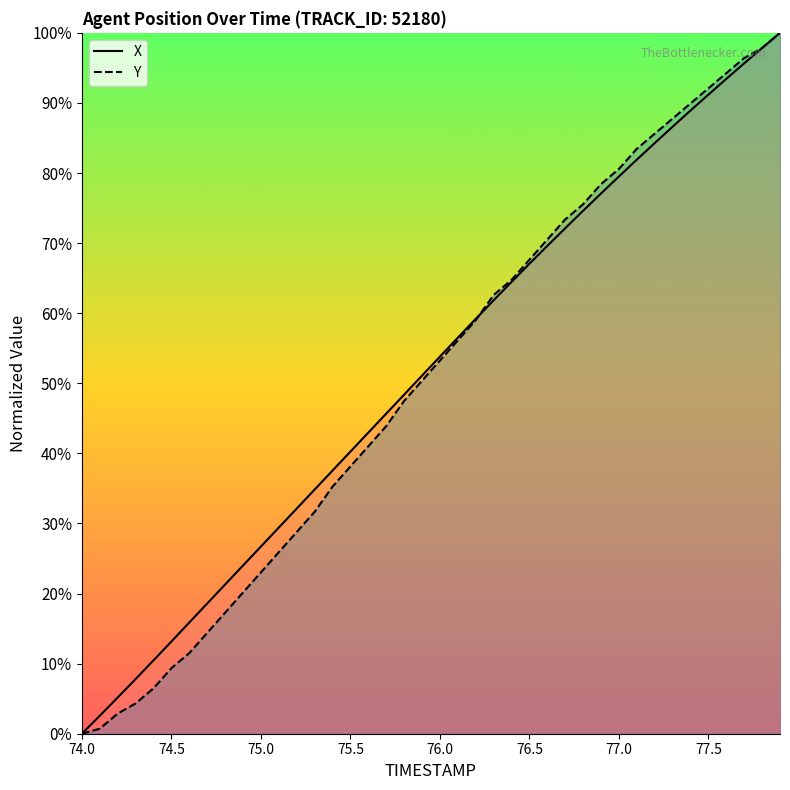

Reading left to right, extract all data points from this chart.

X: 0.0	2.6	5.2	7.8	10.5	13.2	15.9	18.6	21.3	24.0	26.7	29.4	32.1	34.8	37.5	40.3	43.0	45.7	48.4	51.1	53.8	56.5	59.2	61.8	64.5	67.0	69.6	72.1	74.6	77.1	79.5	81.9	84.3	86.6	88.9	91.2	93.4	95.7	97.8	100.0
Y: 0.0	0.7	2.9	4.3	6.5	9.4	11.5	14.4	17.3	20.1	23.0	25.9	28.8	31.7	35.3	38.1	41.0	43.9	47.5	50.4	53.2	56.1	59.0	62.6	64.7	67.6	70.5	73.4	75.5	78.4	80.6	83.5	85.6	87.8	89.9	92.1	94.2	96.4	97.8	100.0